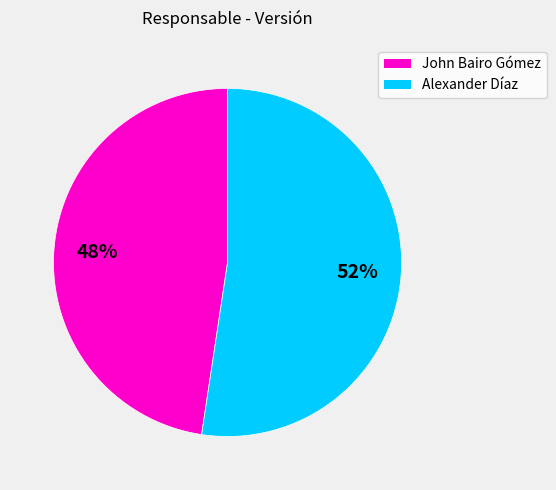

Rank the categories by value from highest to lowest.

Alexander Díaz, John Bairo Gómez